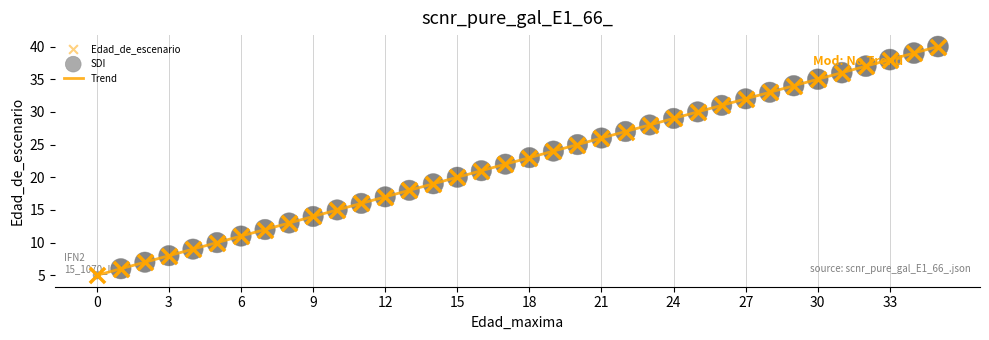

What is the minimum value shown in the chart?

5